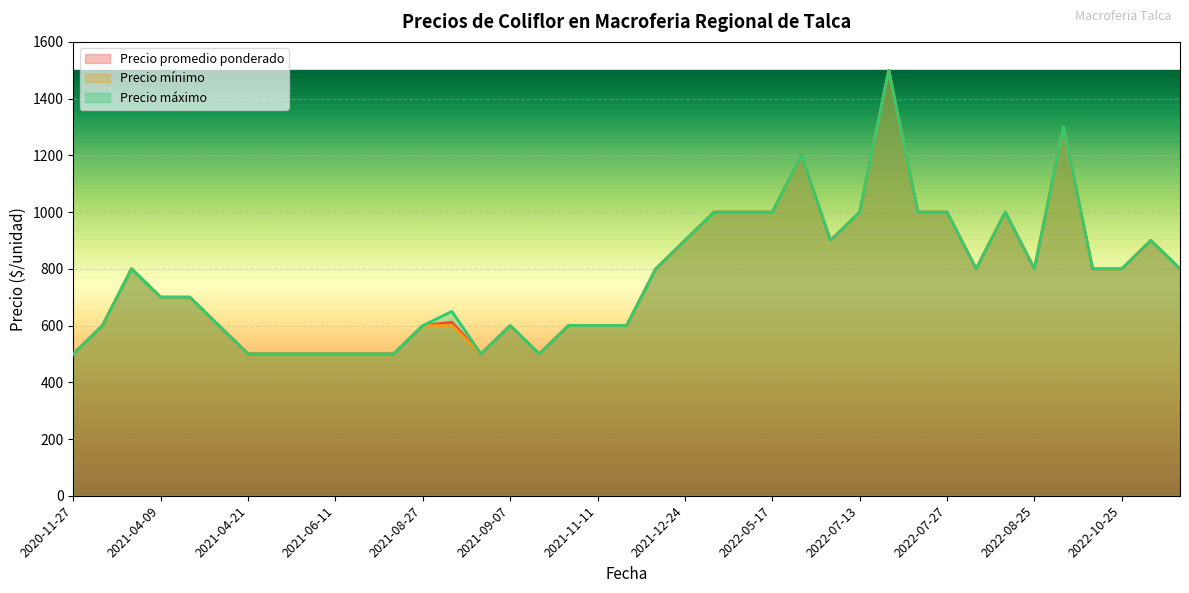

What is the label of the 10th point from the right?

2022-07-21